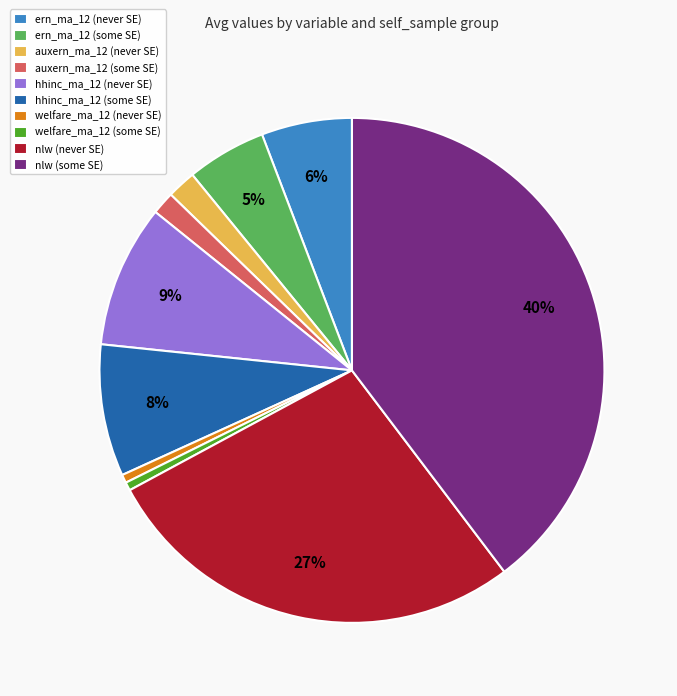

The nlw (never SE) slice represents 27% of the pie. True or false?

True